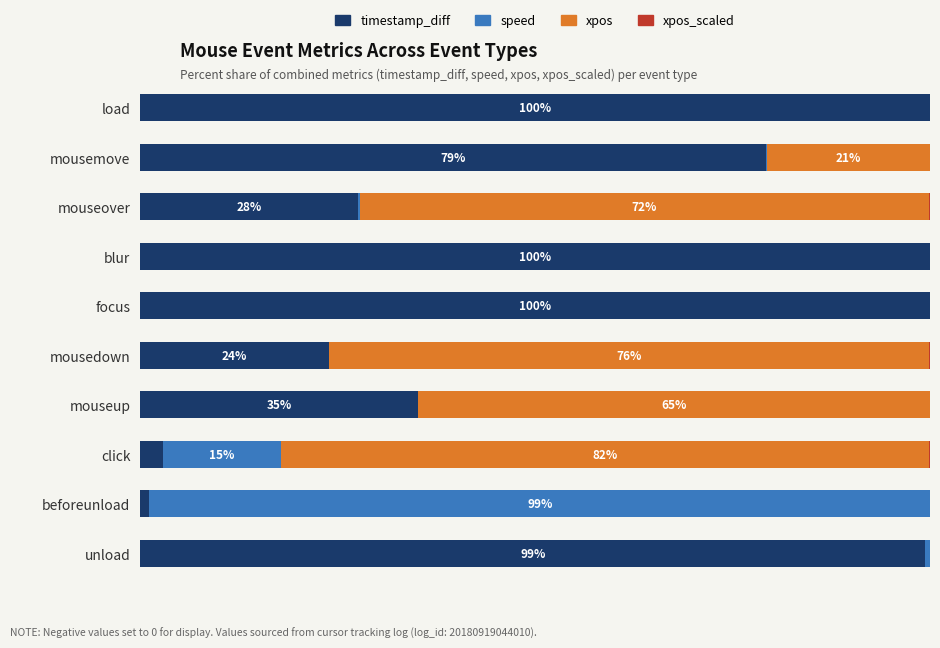

Reading left to right, what are all the values shown in this chart?

timestamp_diff: 100.0	79.3	27.6	100.0	100.0	23.9	35.2	2.9	1.2	99.4
speed: 0.0	0.0	0.2	0.0	0.0	0.0	0.0	15.0	98.8	0.6
xpos: 0.0	20.7	72.1	0.0	0.0	76.0	64.7	82.0	0.0	0.0
xpos_scaled: 0.0	0.0	0.1	0.0	0.0	0.1	0.1	0.1	0.0	0.0